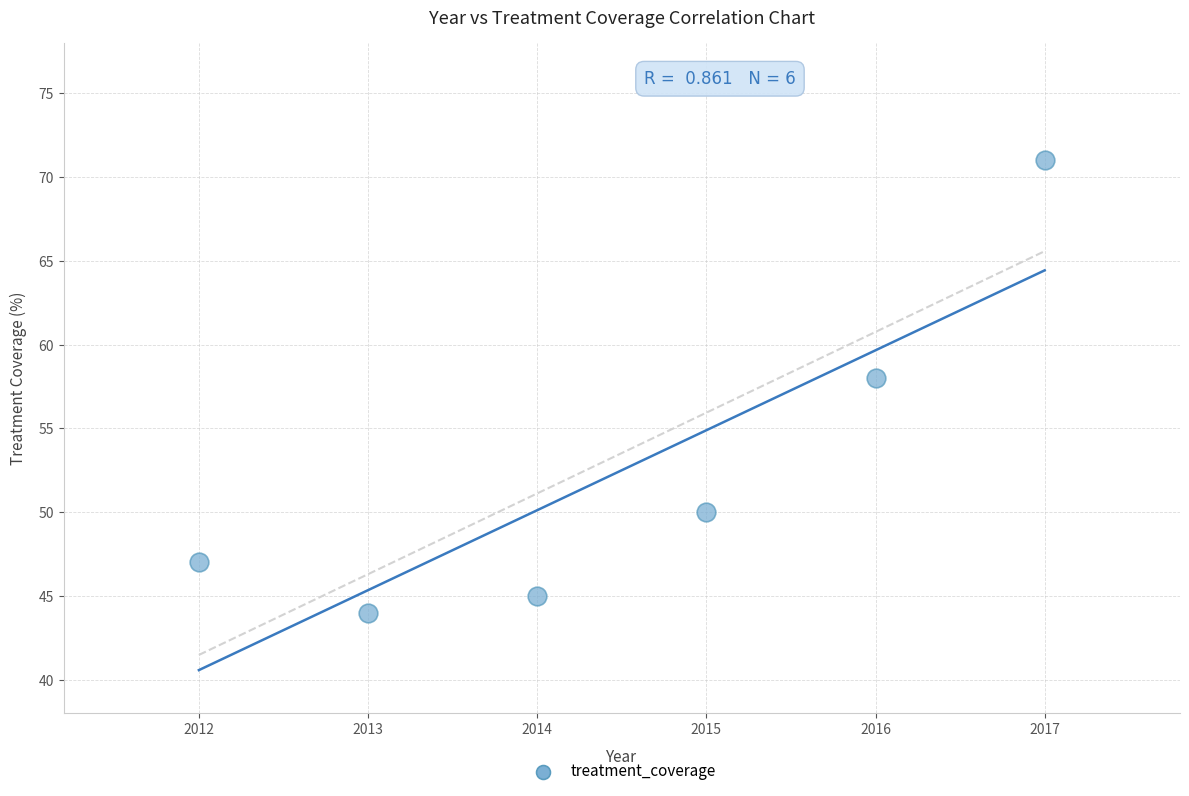

What is the average X value?

2014